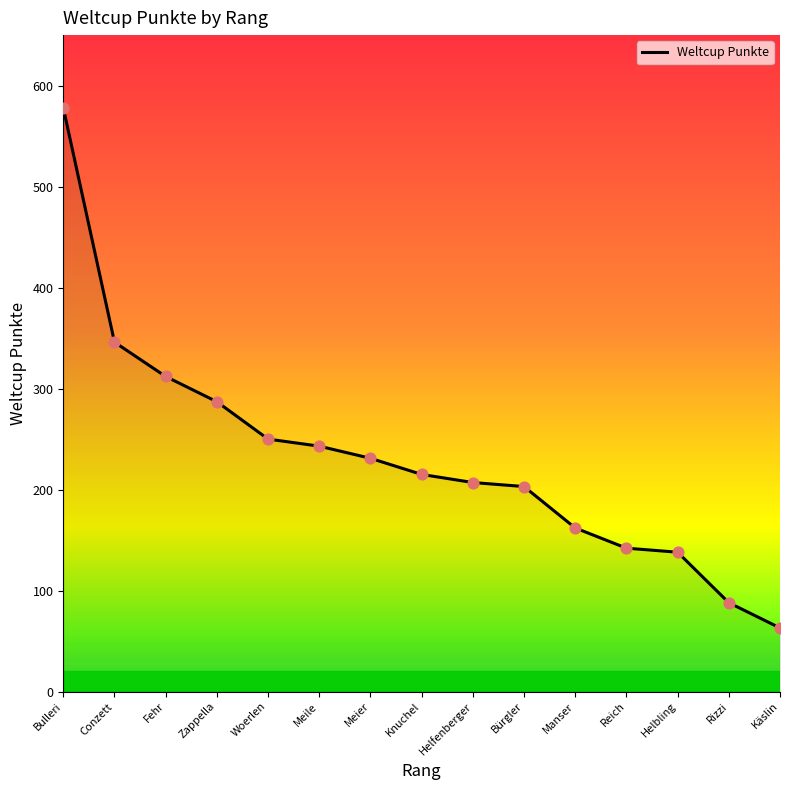

Approximately how many times larger is the value at Meile compared to Zappella?

0.8